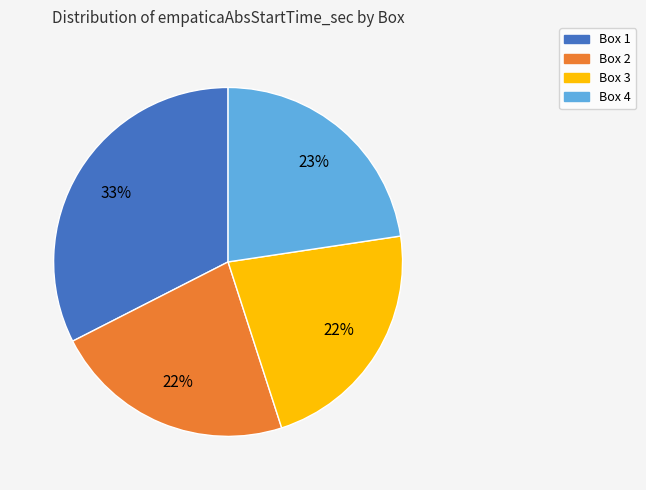

Which slice is the largest?

Box 1